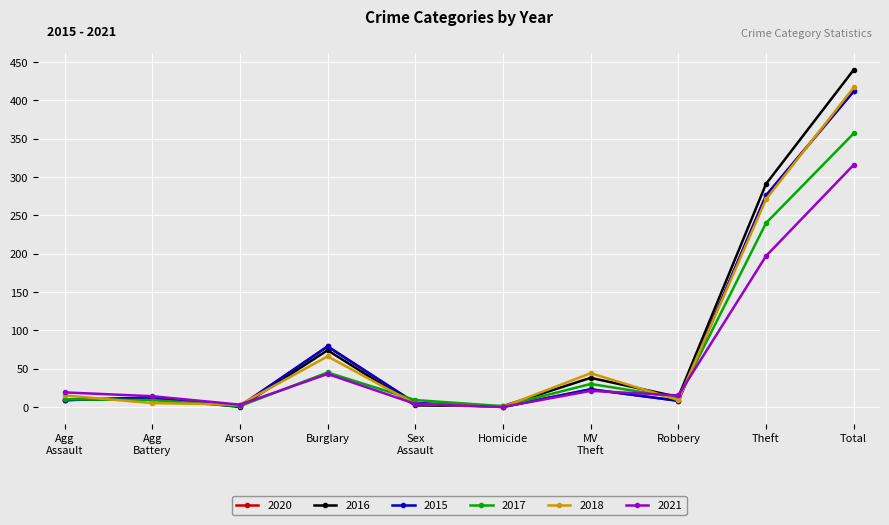

What is the difference between the maximum and minimum values in the 2018 series?

417